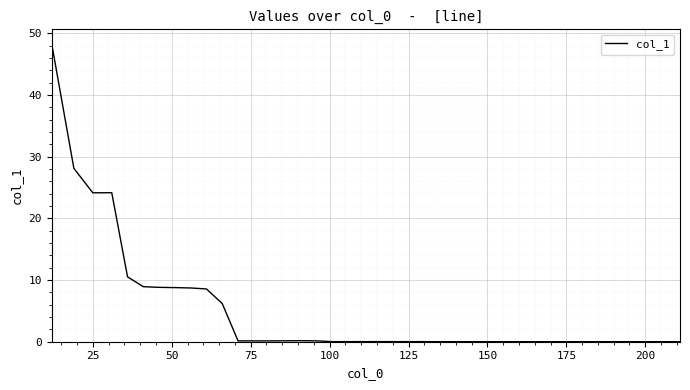

What is the difference between the maximum and minimum values?

48.3